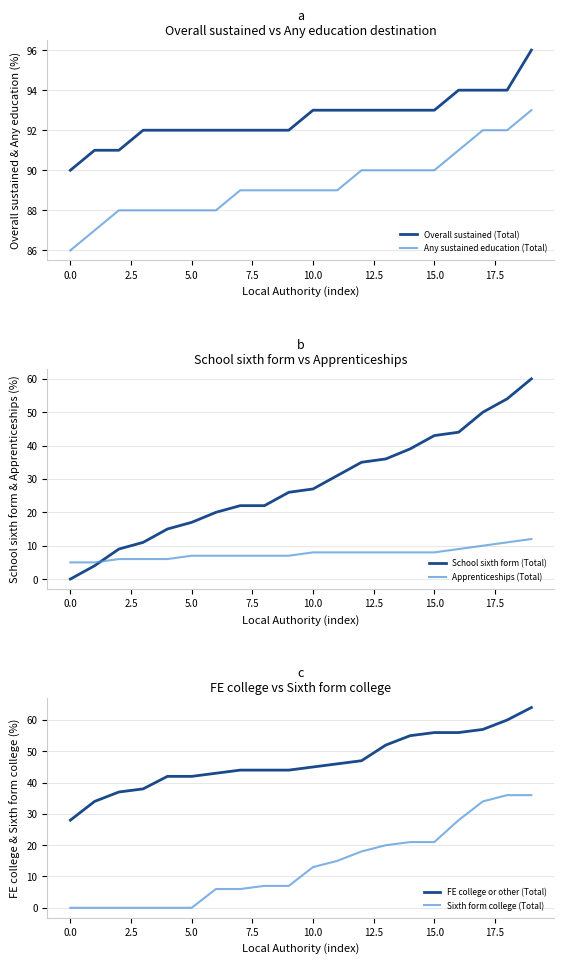

At how many categories does at least one series exceed 10?

20